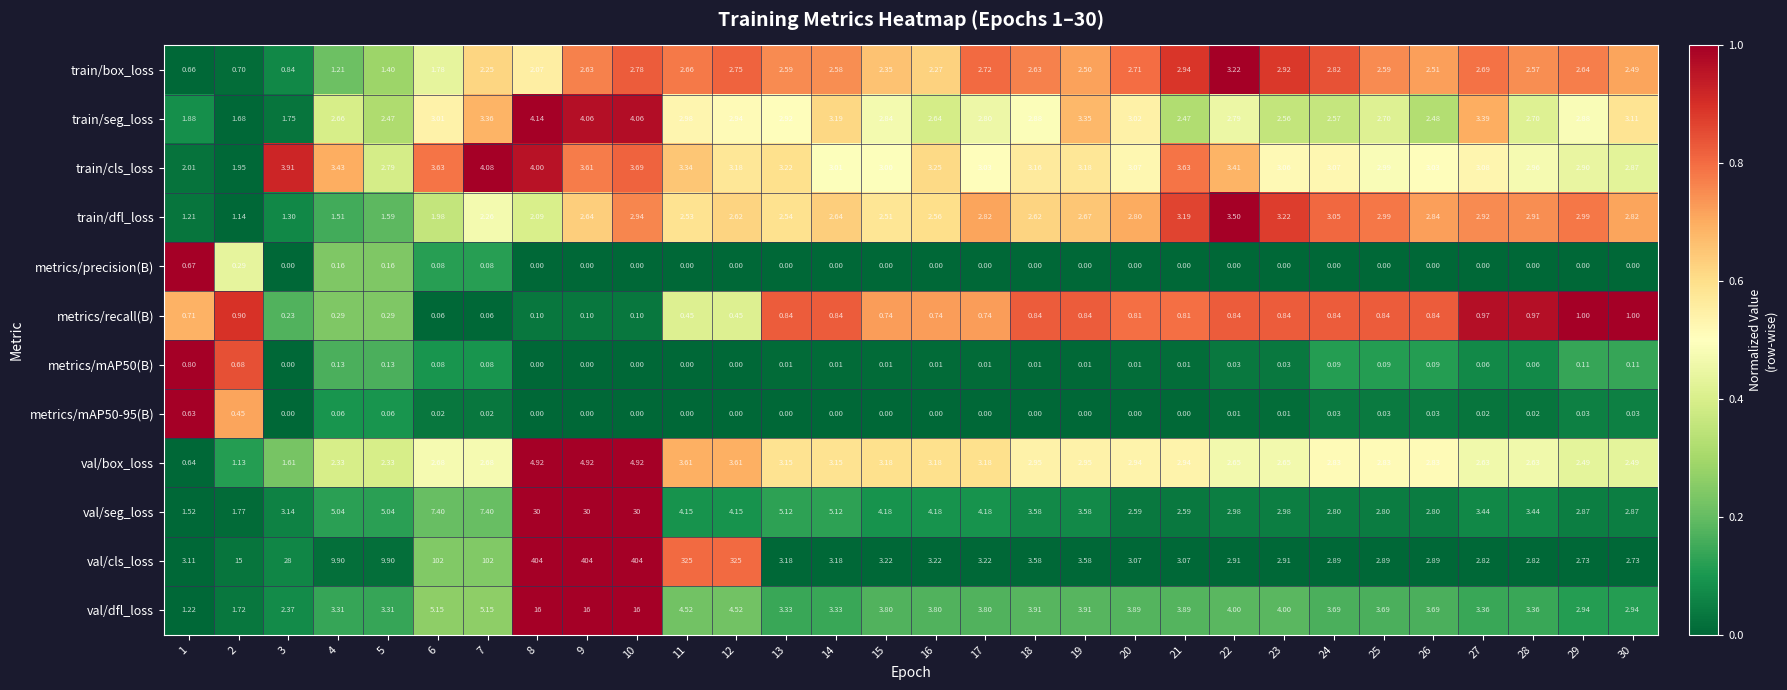

Which series has the largest total across all categories?

val/cls_loss